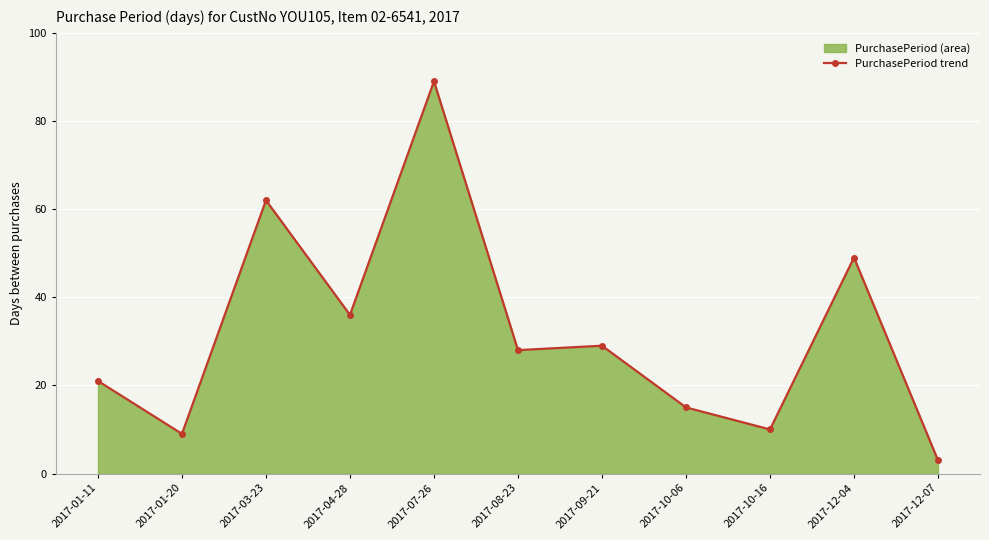

Reading right to left, extract all data points from this chart.

3	49	10	15	29	28	89	36	62	9	21